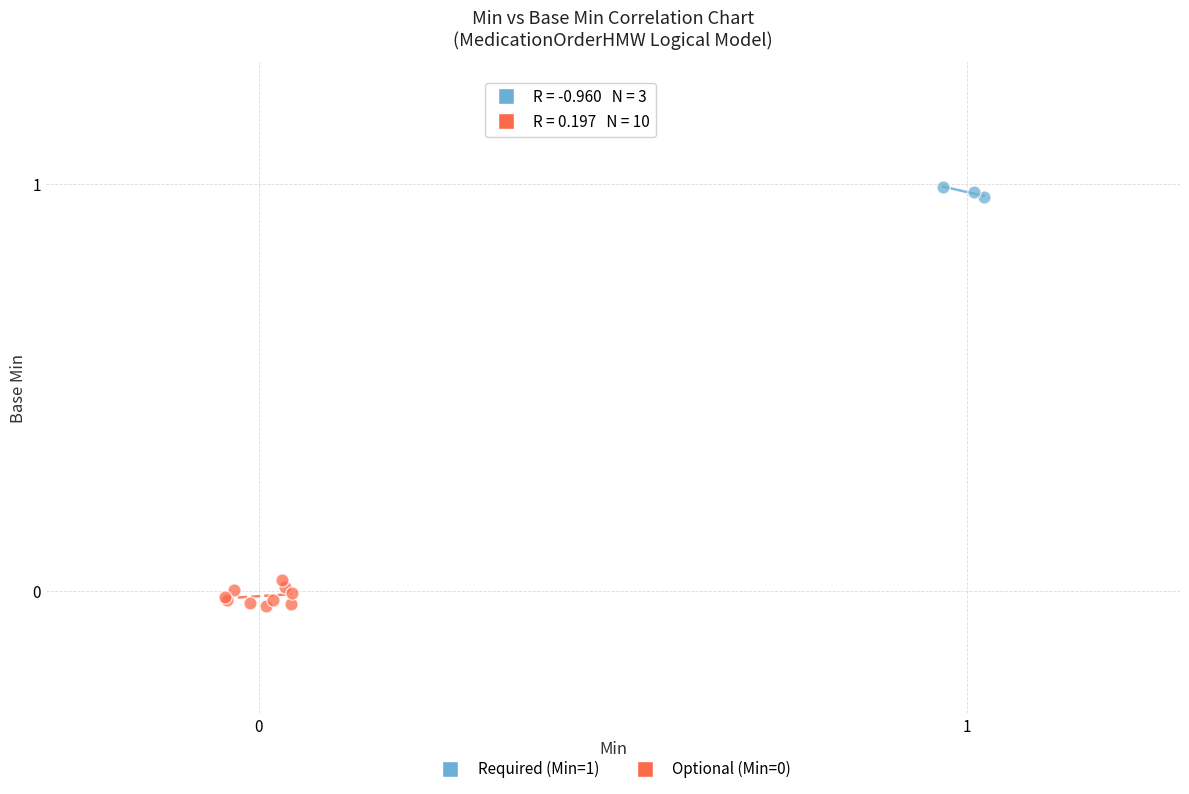

Which series contains the highest Y value?

Required (Min=1)